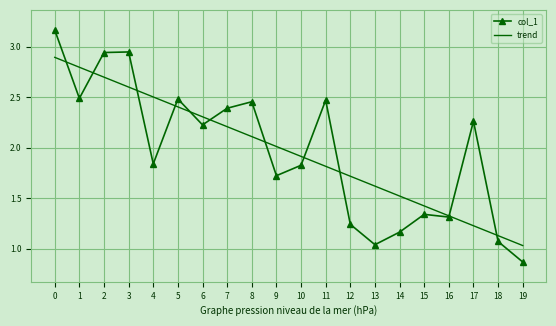

Rank the series by their maximum value, from lowest to highest.

trend, col_1